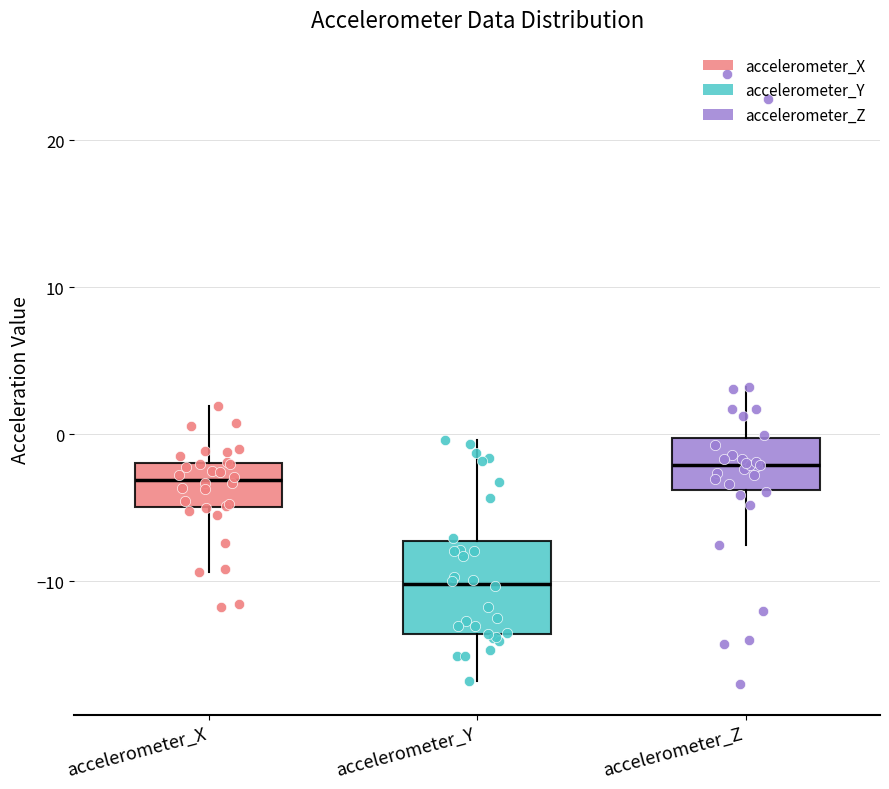

Where does the upper whisker of the box for accelerometer_Y end on the y-axis? The values are not printed on the chart, so give them approximately, as read against the axis.

0